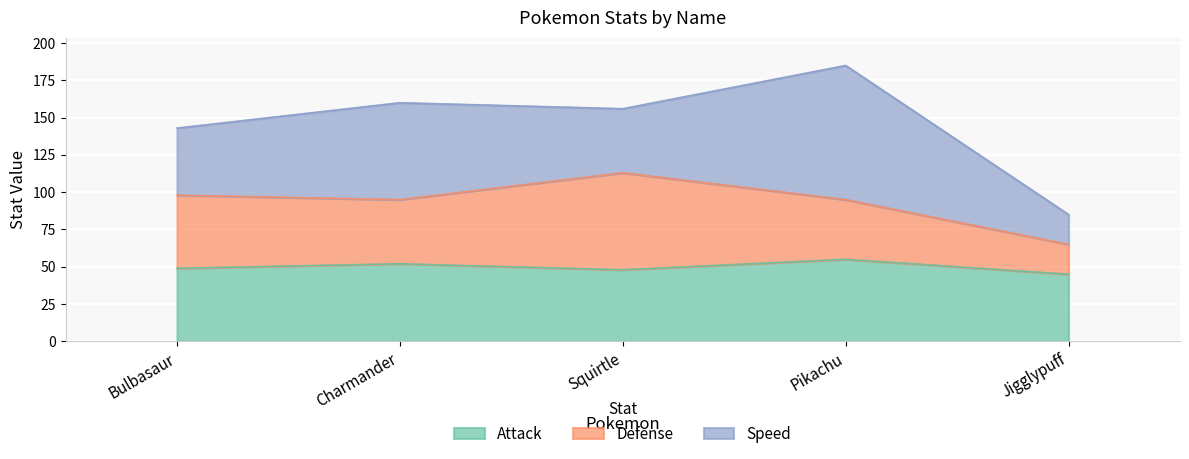

The value of Defense at Squirtle is 65. True or false?

True